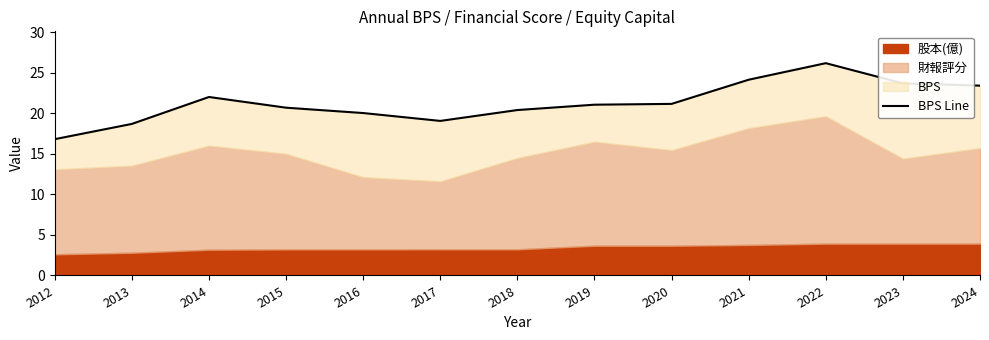

Between 2015 and 2014, which is larger?

2014